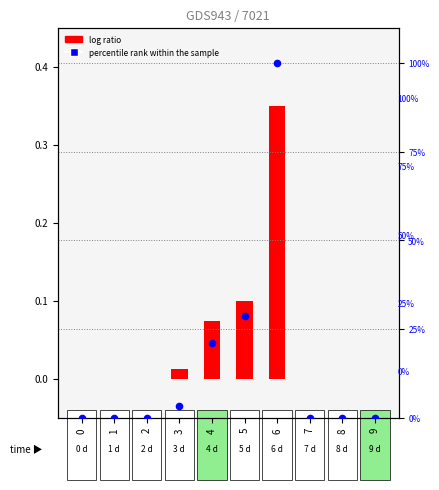

Is the value of percentile rank within the sample at 8 greater than the value of log ratio at 1?

No